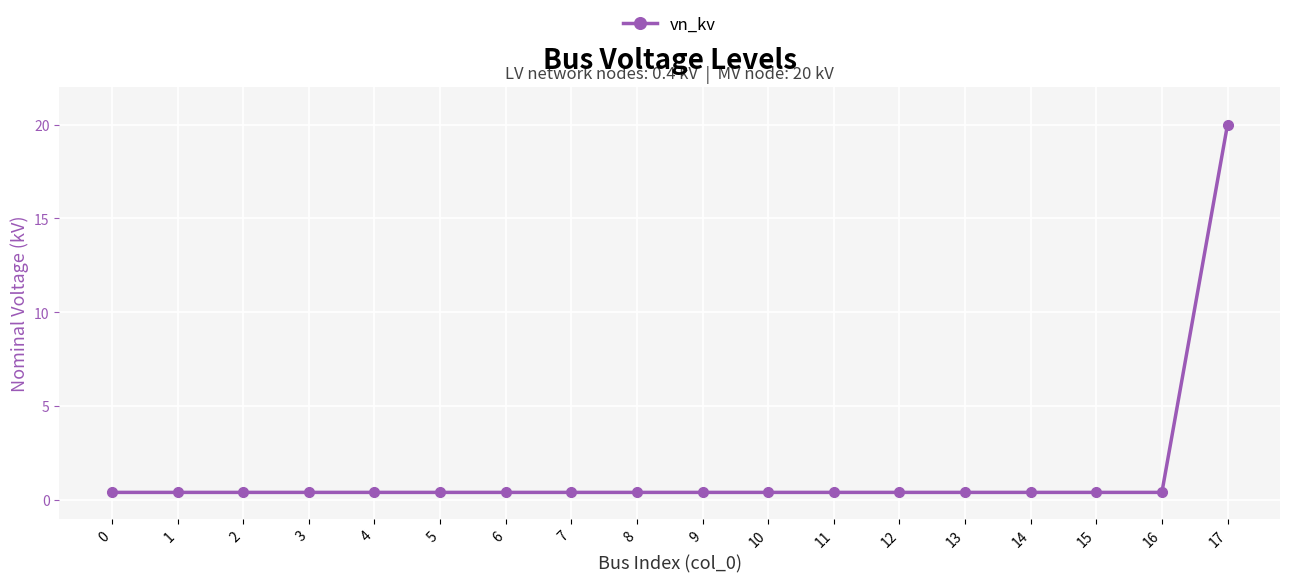

The chart shows a value of 0.4 at 13. True or false?

True